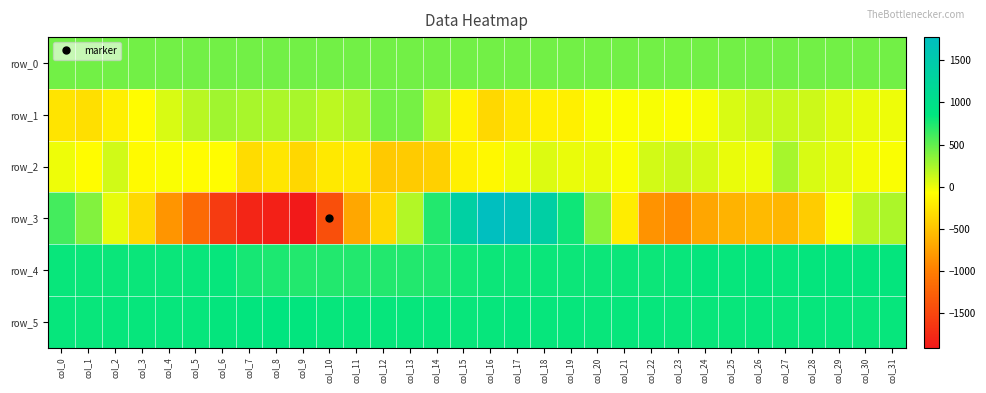

Which series changed the most between col_3 and col_31?

row_3